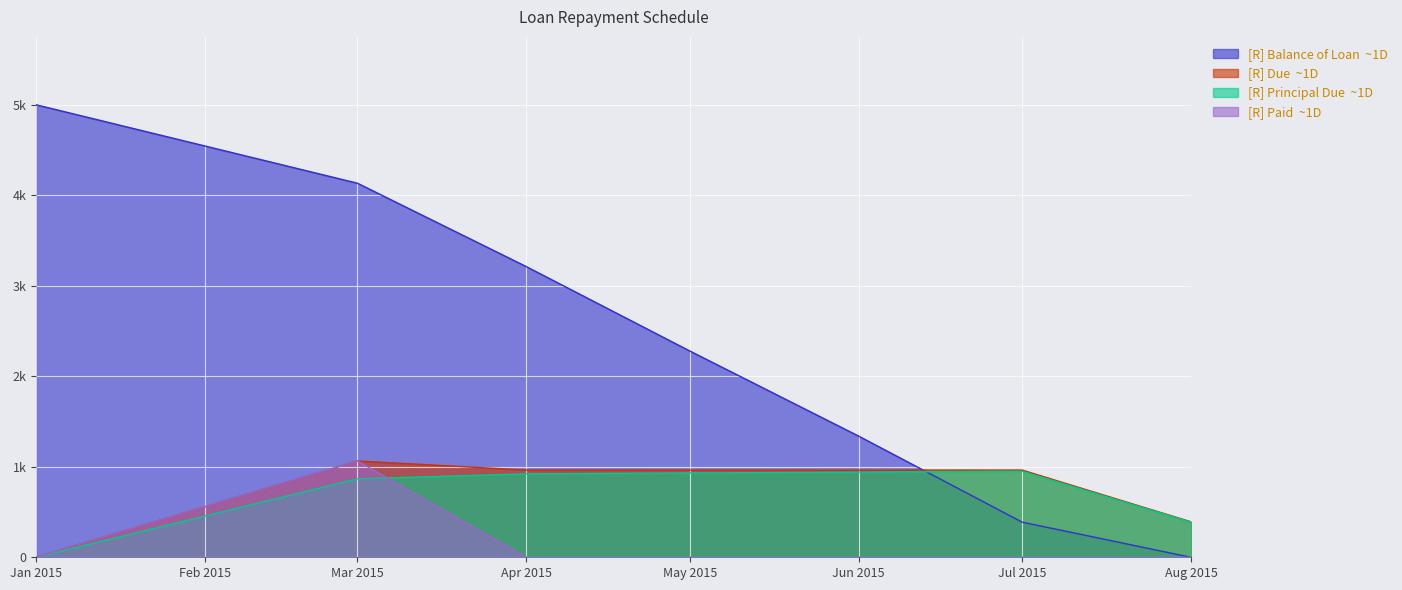

True or false: Paid and Balance of Loan intersect in this chart.

False